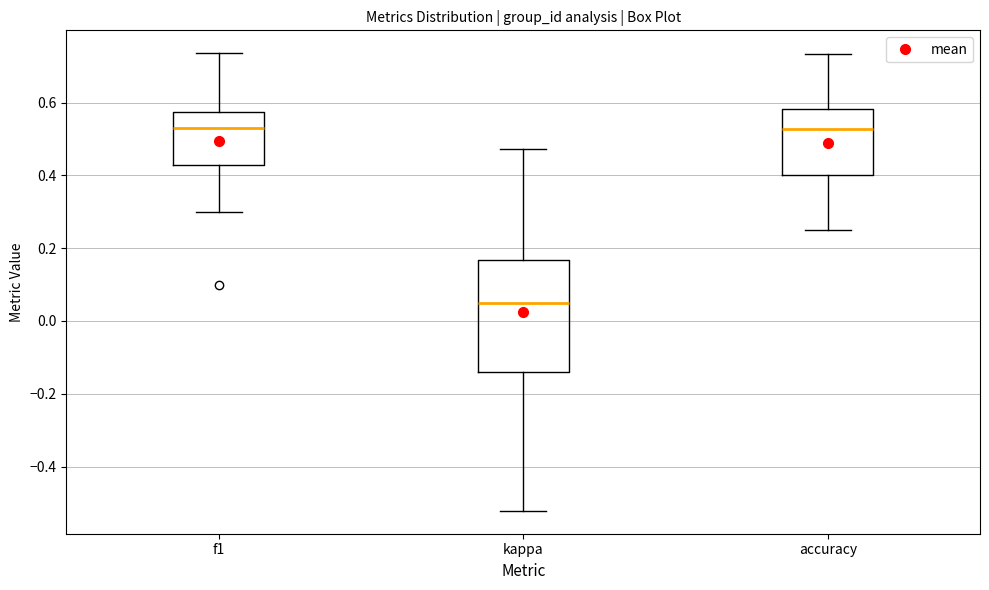

Reading left to right, read every box against the y-axis: the position of its median line, the range the box covers, and the ends of its whiskers. The values are not printed on the chart, so give them approximately, as read against the axis.

f1: median 0.52, box 0.42 to 0.58, whiskers 0.30 to 0.74
kappa: median 0.04, box -0.14 to 0.16, whiskers -0.52 to 0.48
accuracy: median 0.52, box 0.40 to 0.58, whiskers 0.26 to 0.74